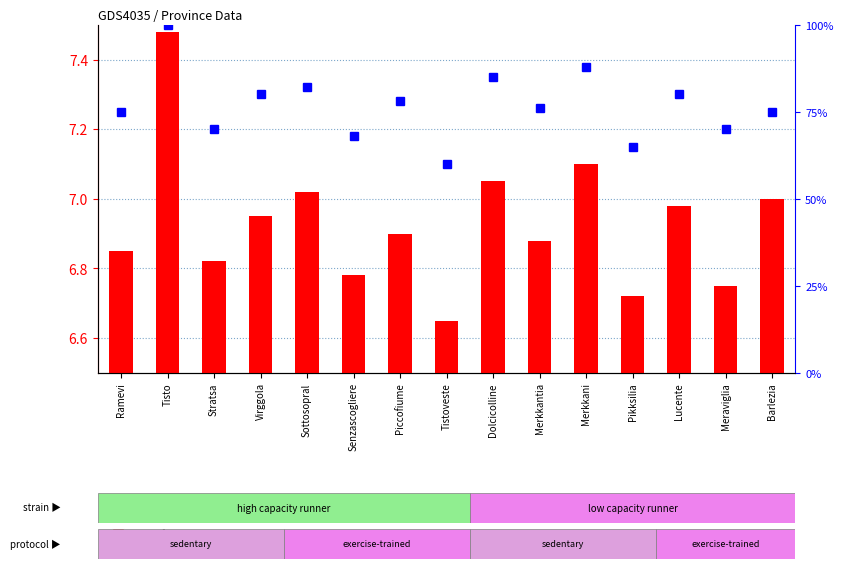

Read the percentile rank within the sample value at Barlezia.

75.0